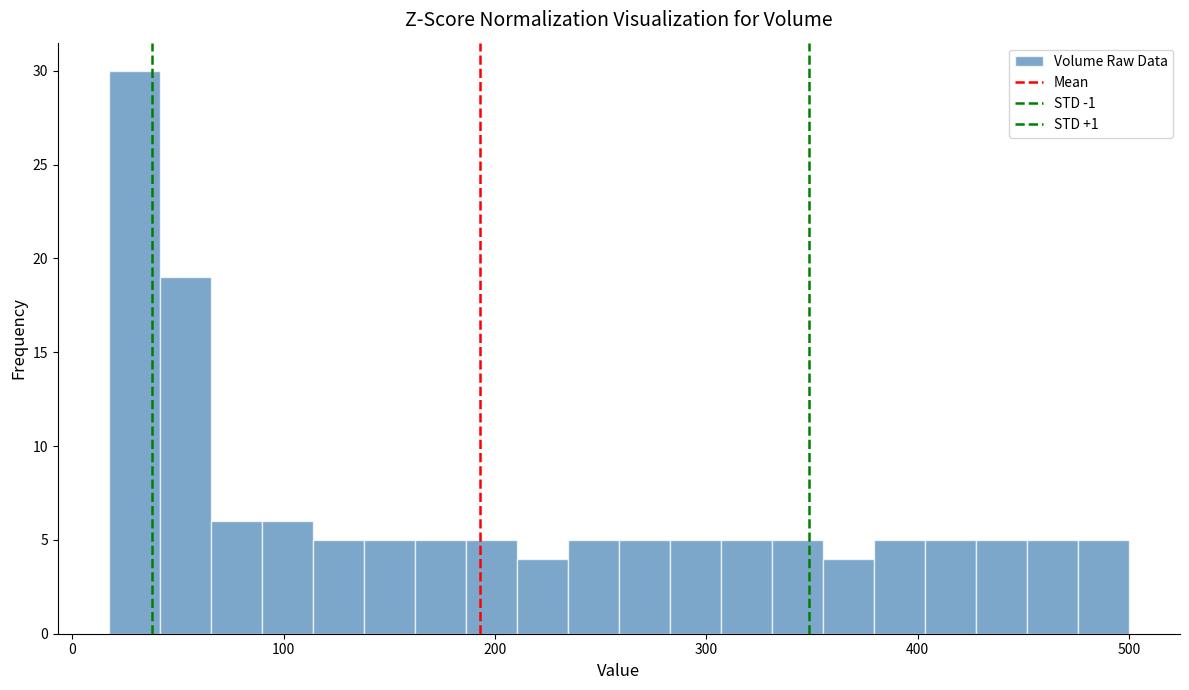

Read against the x-axis, roughly where is the centre of the tallest bar?

30